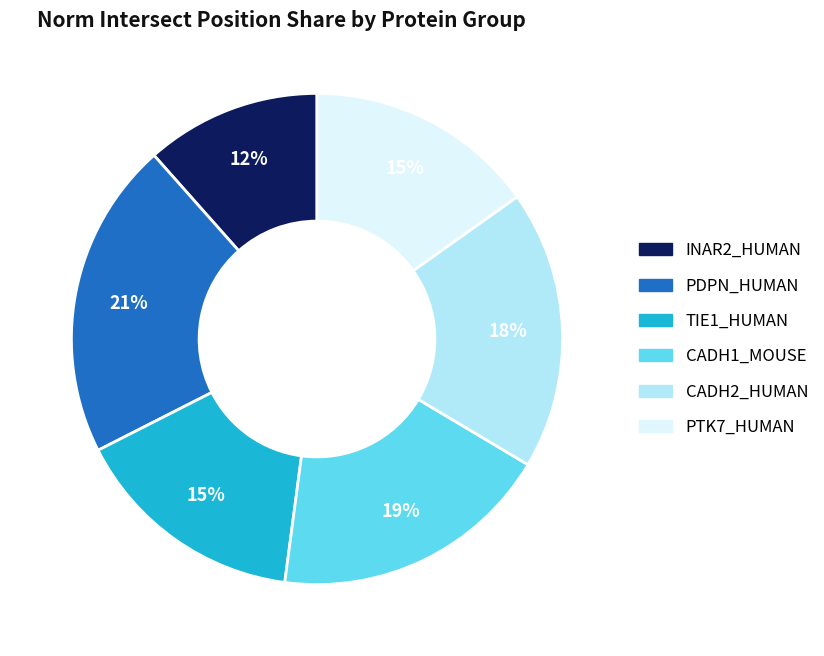

To the nearest percent, what is the difference between the largest and smallest slice percentages?

9%